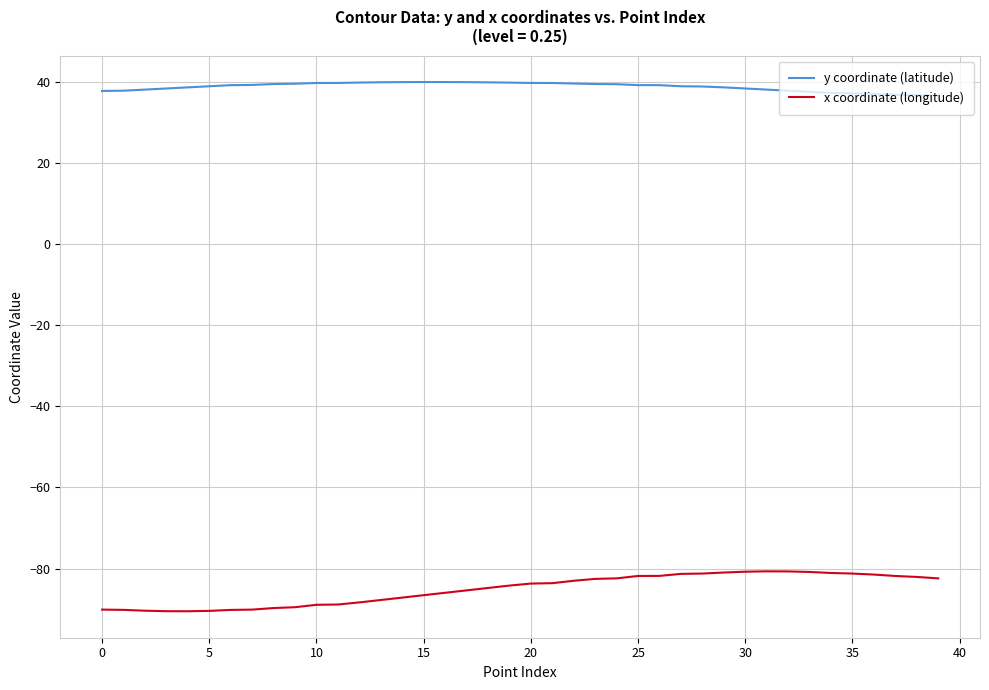

Count the number of categories in the chart.

40